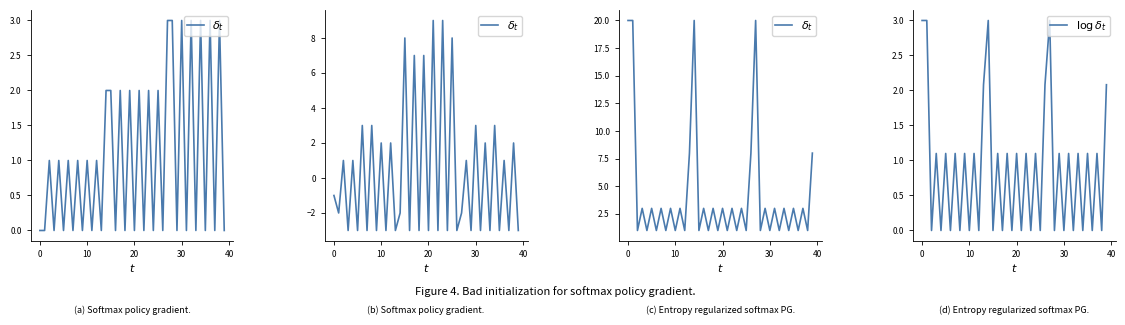

What is the sum of the $\delta_t$ values at 10 and 10?

2.0